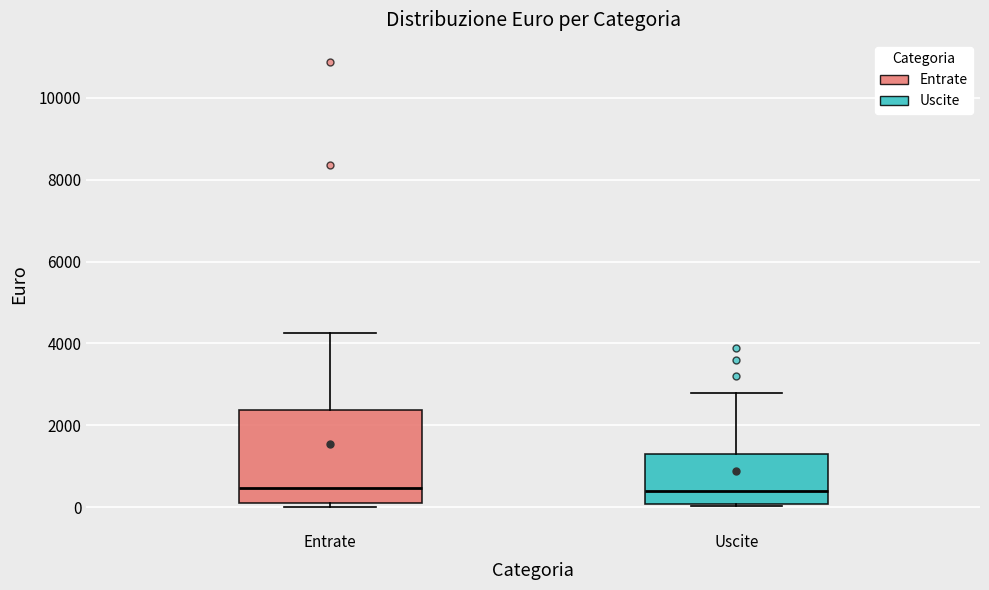

Reading left to right, transcribe this box plot: for each box, give where its median line is, the range the box spans, and where its two whiskers end, as read against the y-axis. The values are not printed on the chart, so give them approximately, as read against the axis.

Entrate: median 400, box 200 to 2400, whiskers 0 to 4200
Uscite: median 400, box 0 to 1400, whiskers 0 (just below the box's lower edge) to 2800